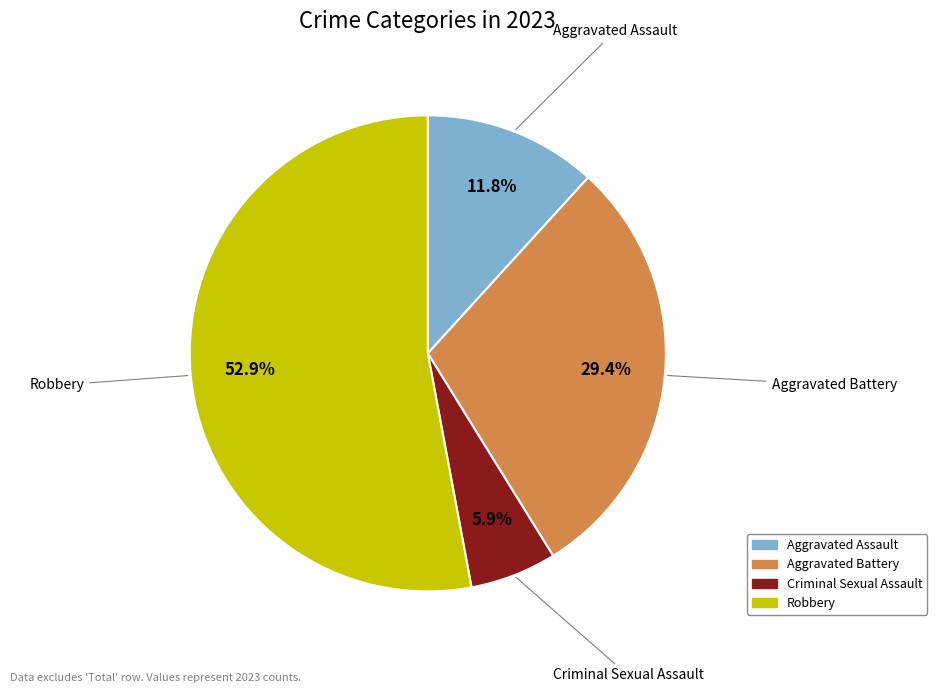

Is the sum of Criminal Sexual Assault and Robbery greater than half?

Yes